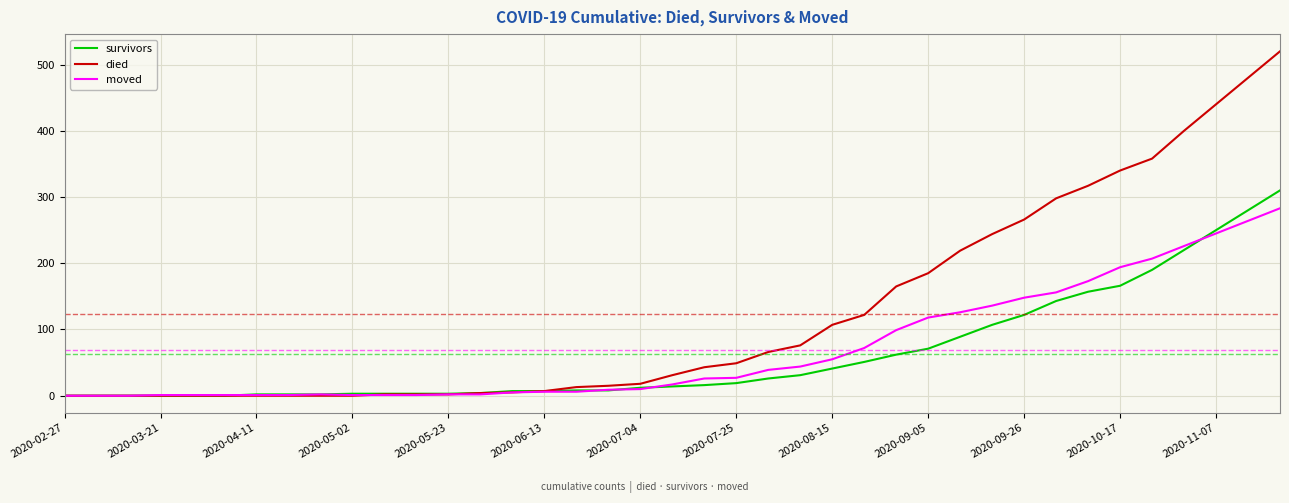

Which series has the largest total across all categories?

died